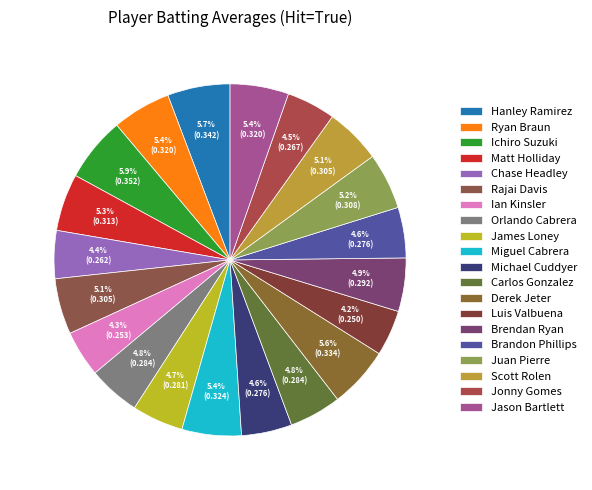

How much of the chart is everything except Chase Headley?

95.6%